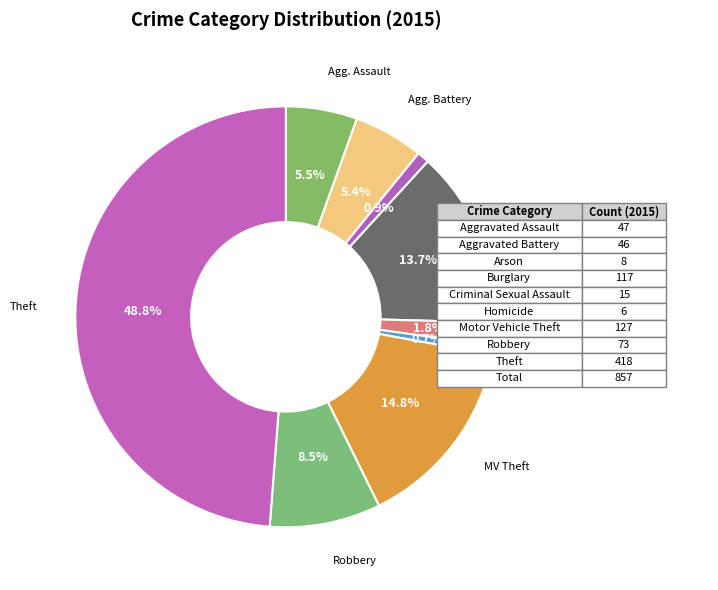

Count the number of slices in the pie.

9